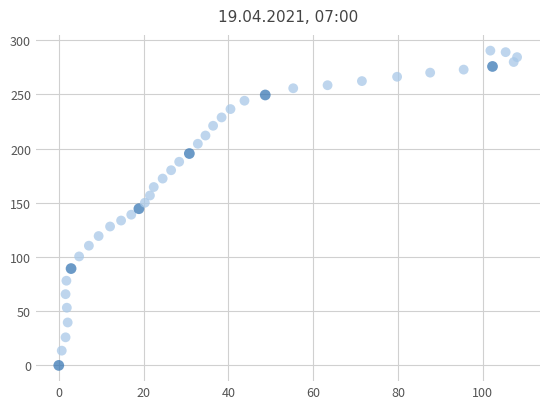

What is the range of Y values (max minus min)?

290.3